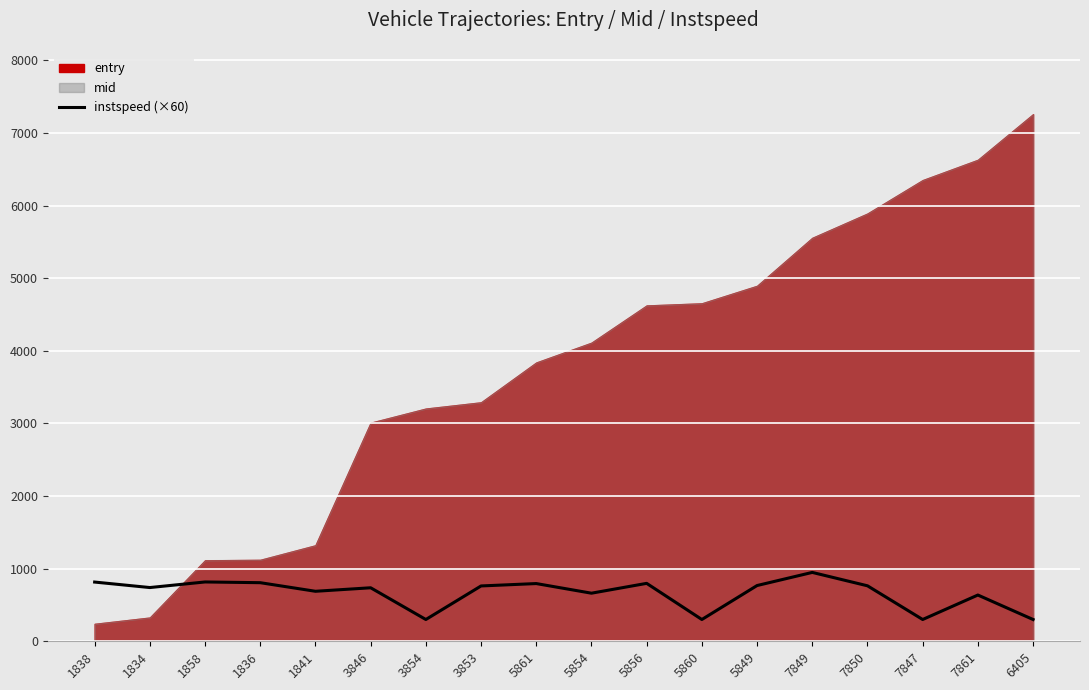

Does the chart display data point markers on the line(s)?

No